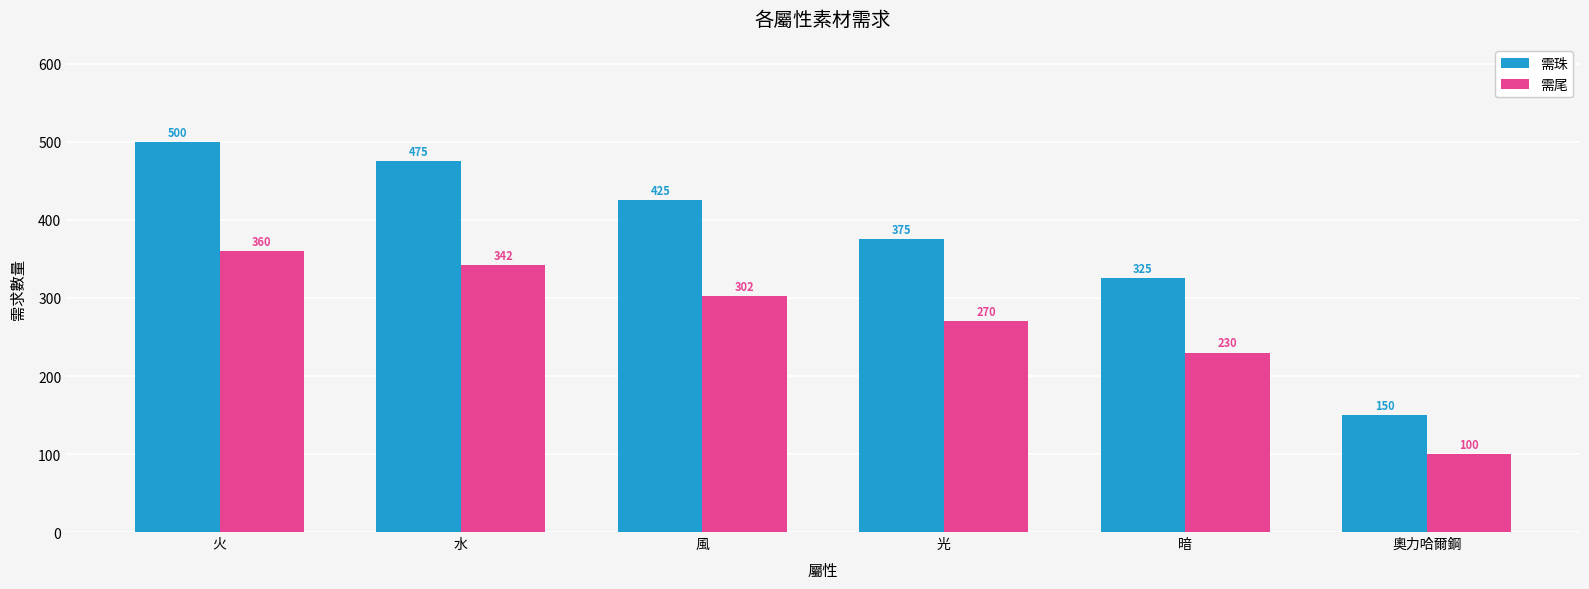

Reading right to left, extract all data points from this chart.

需珠: 奧力哈爾鋼=150	暗=325	光=375	風=425	水=475	火=500
需尾: 奧力哈爾鋼=100	暗=230	光=270	風=302	水=342	火=360